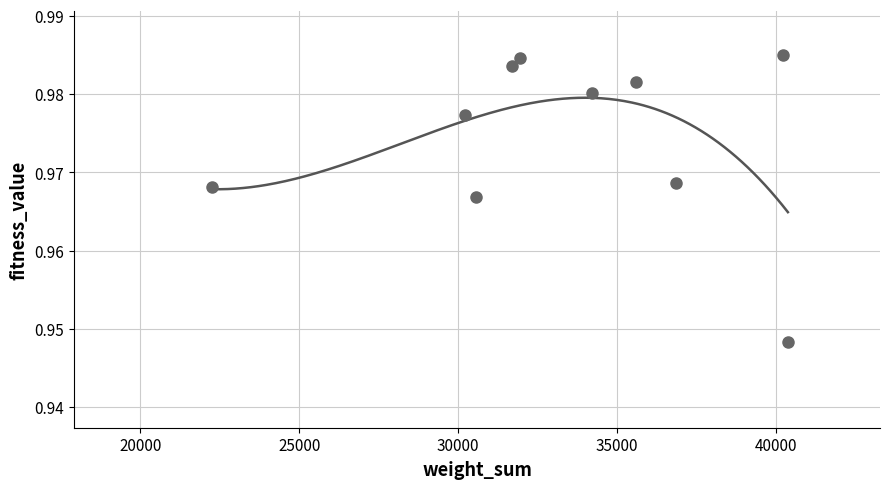

What is the average X value?

33400.2